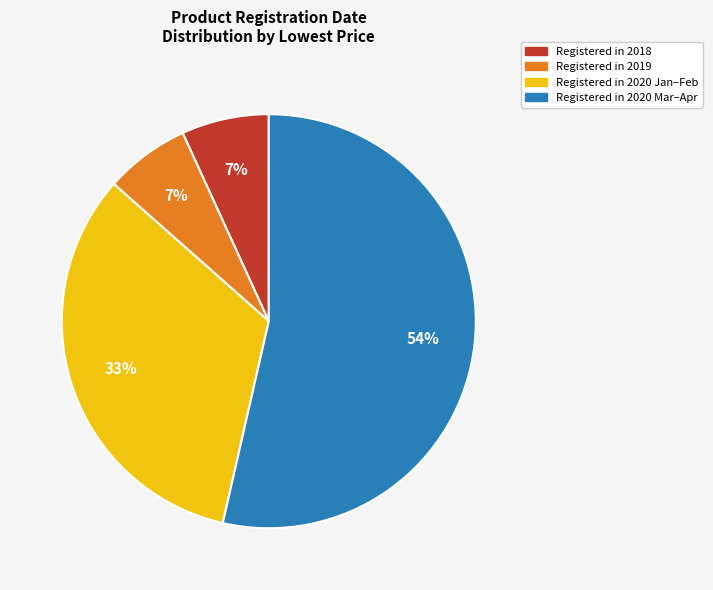

How many segments does this pie chart have?

4